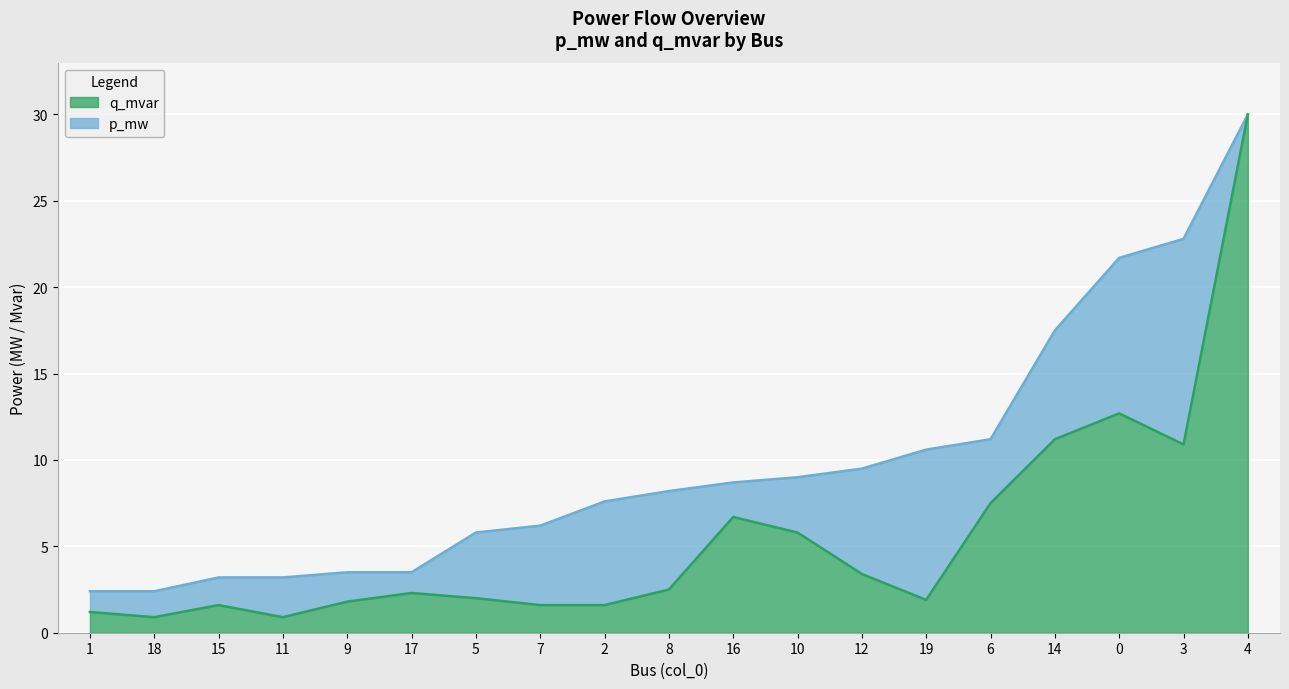

What is the label of the 11th point from the right?

2